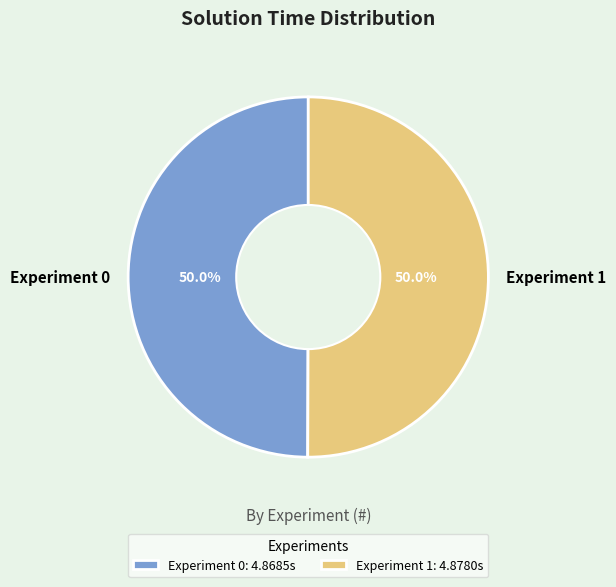

How many slices are in this pie chart?

2